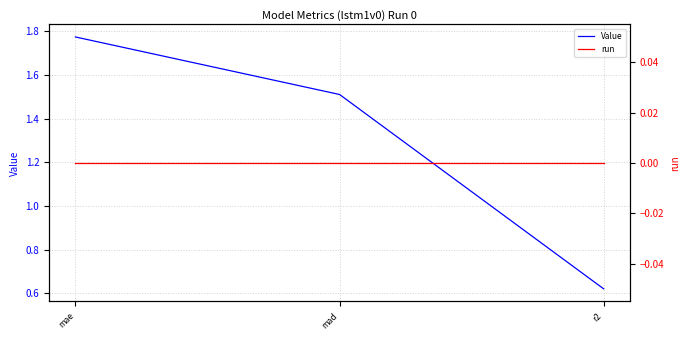

Count the number of data series in this chart.

2